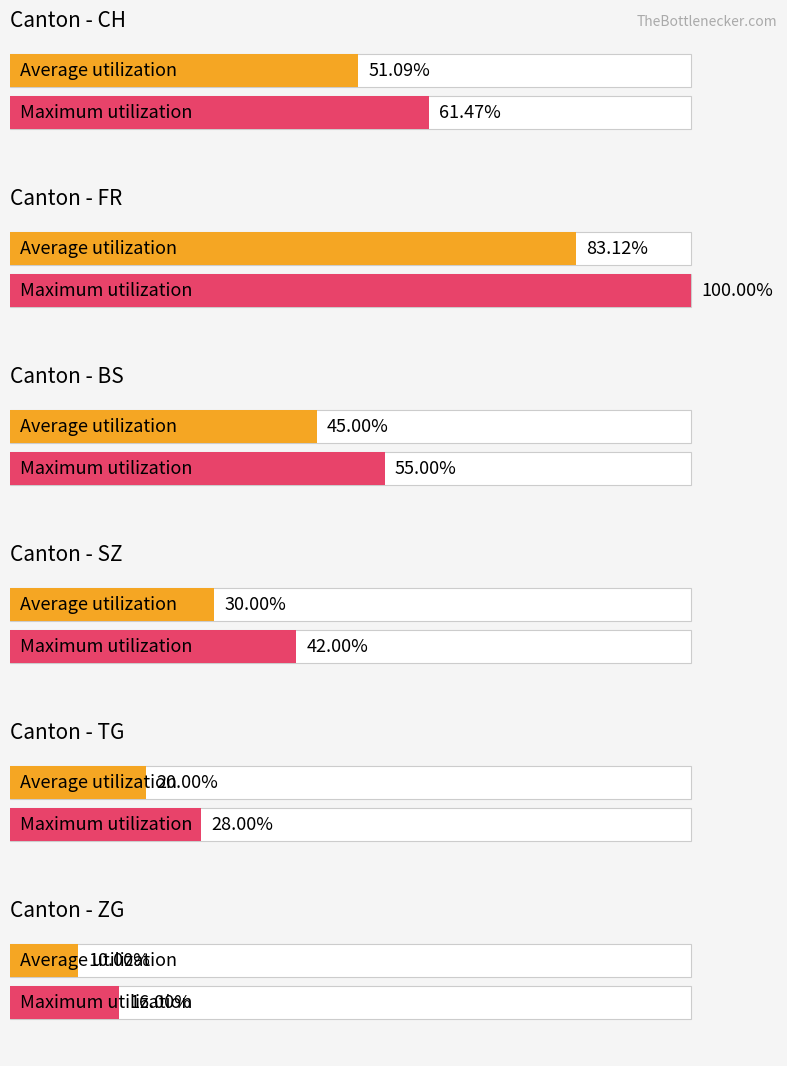

Is the value of CH at 11 greater than the value of BS at 35?

Yes